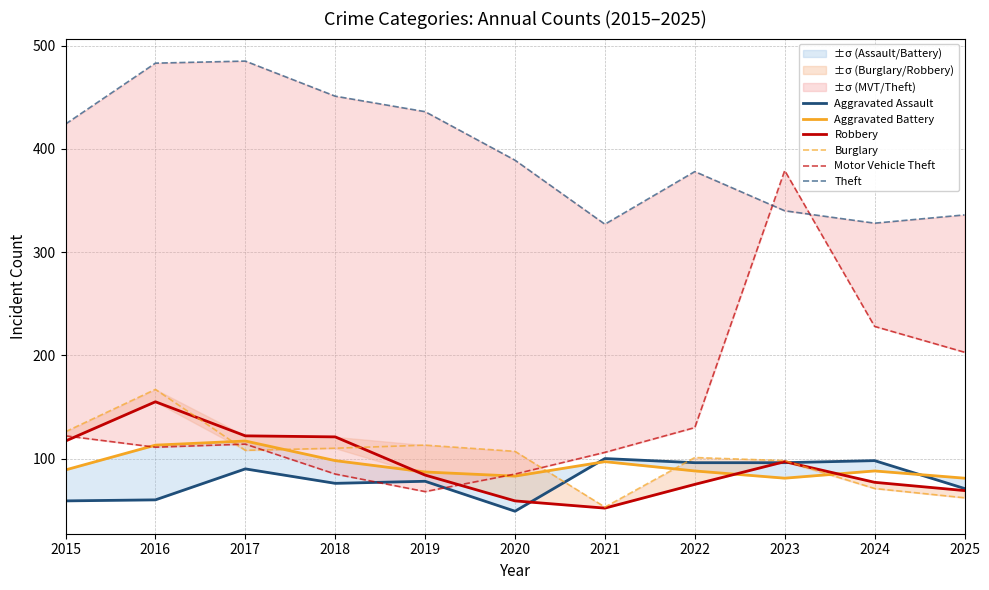

At which category is the sum across all series the highest?

2023